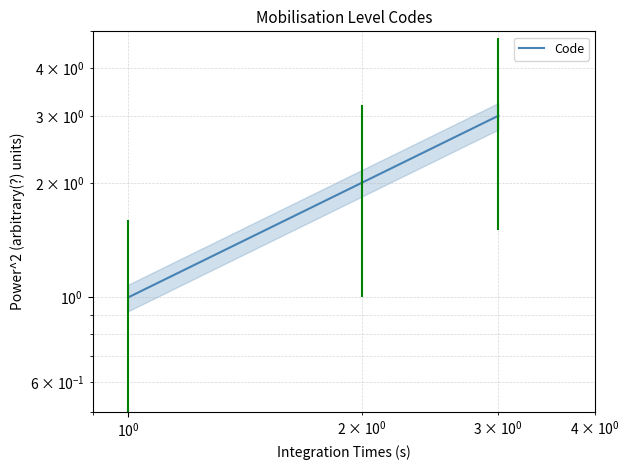

Count the number of values greater than 2.

1